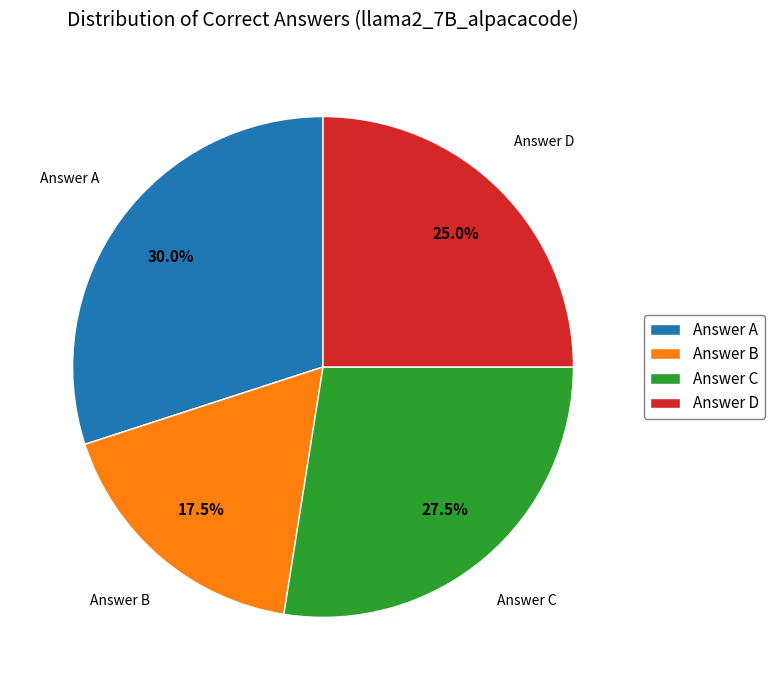

What percentage is NOT represented by Answer B?

82.5%